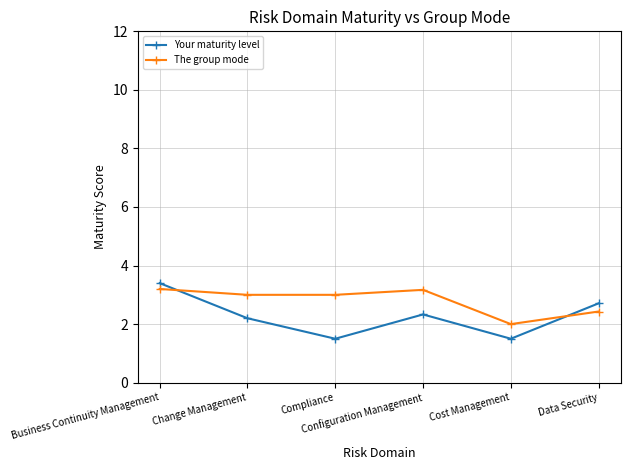

List the series in order of their overall mean, lowest first.

Your maturity level, The group mode